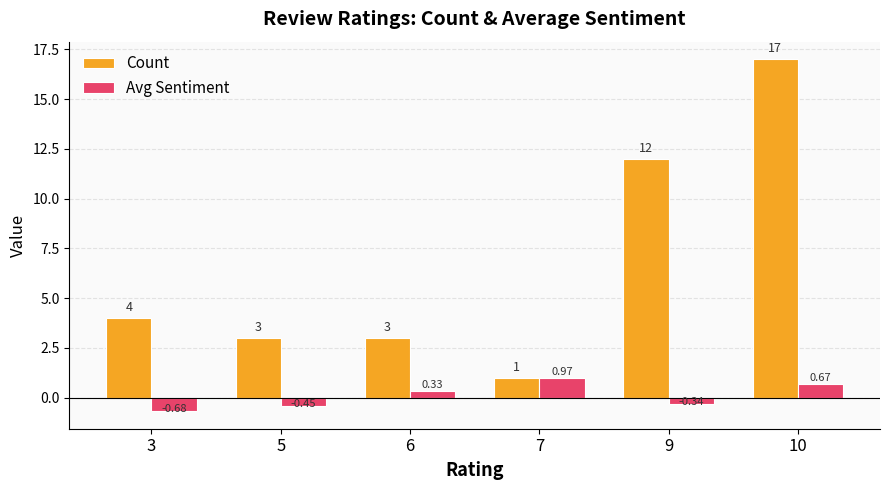

How many bars are there in each group?

2